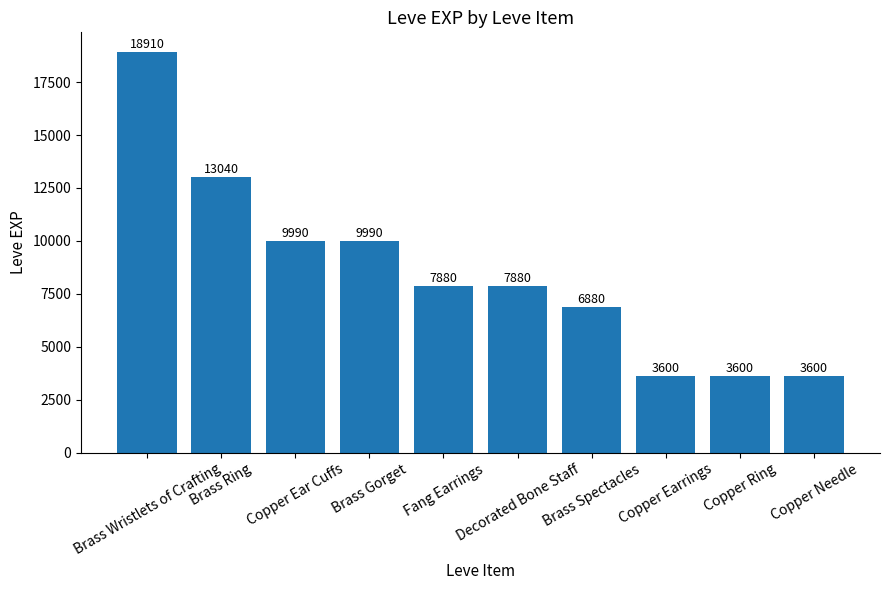

What is the average value?

8537